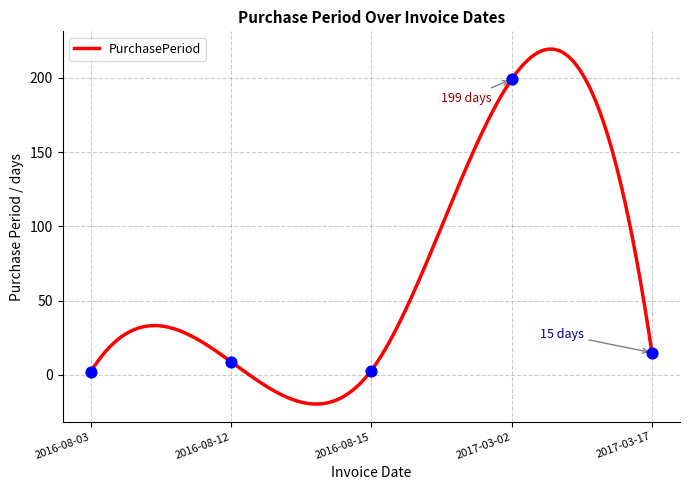

Approximately how many times larger is the value at 2017-03-17 compared to 2016-08-12?

1.7